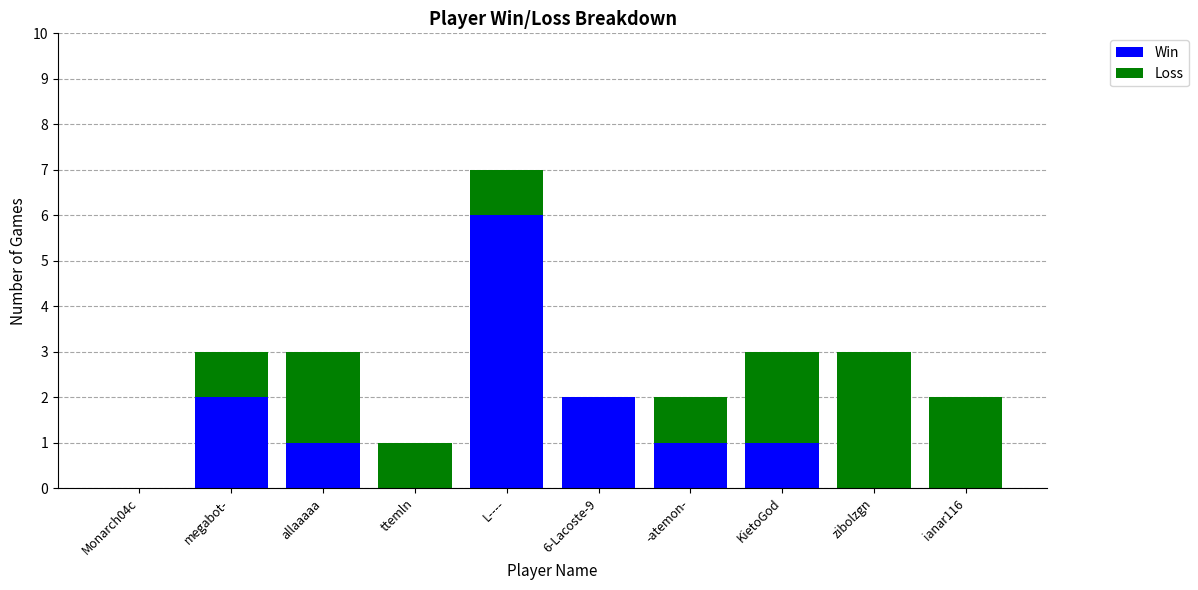

What is the approximate value of Win at L----?

6